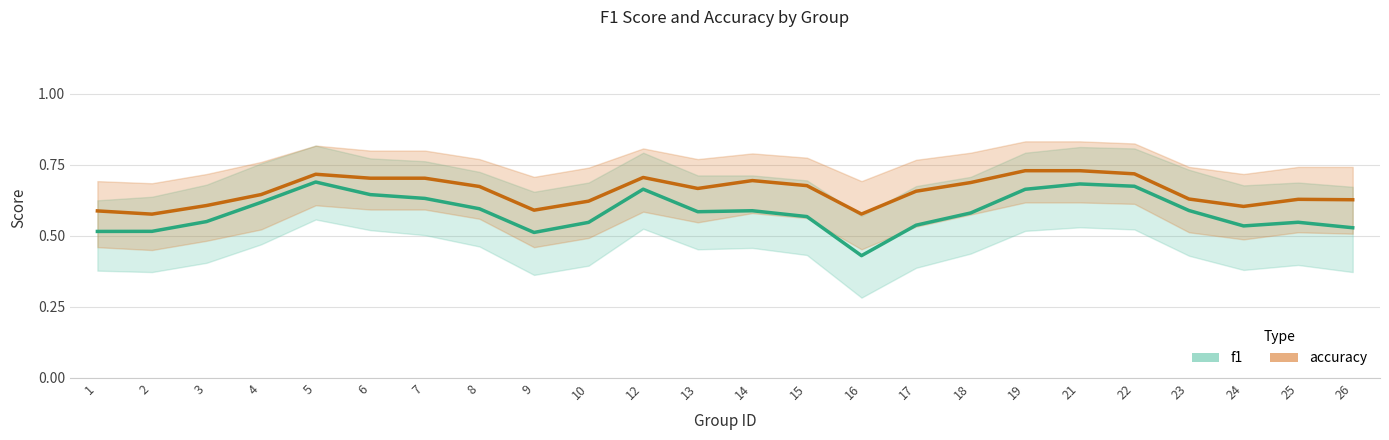

How many lines are shown in the chart?

2